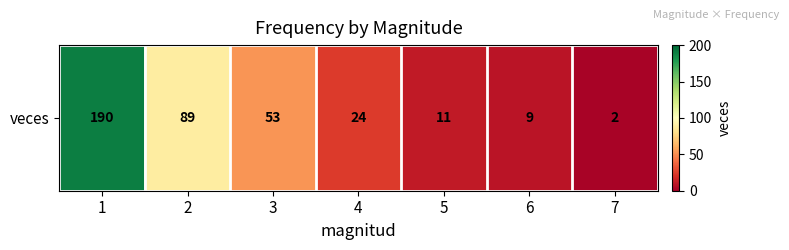

The chart shows a value of 190 at 1. True or false?

True